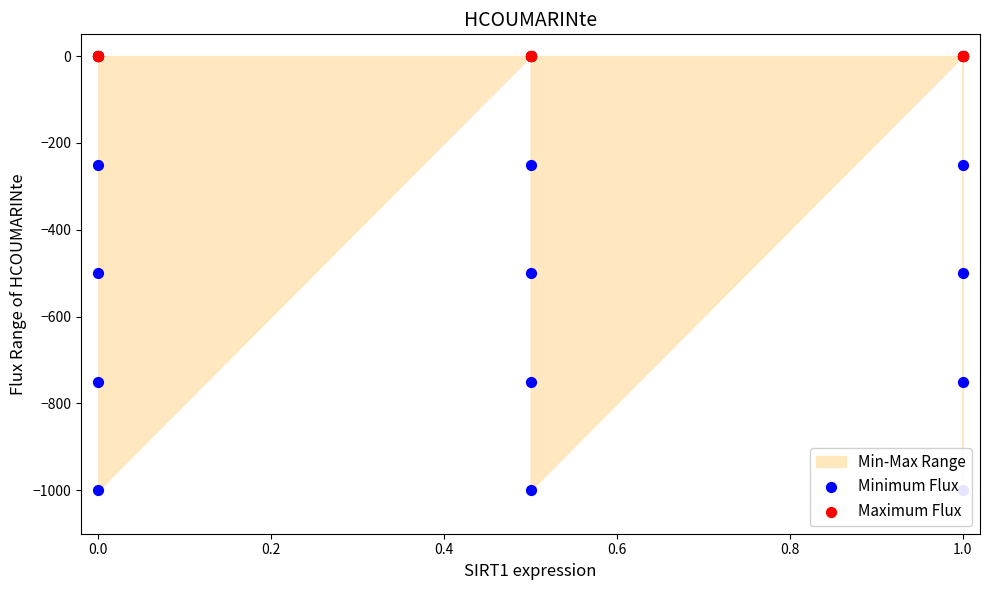

At how many categories does at least one series exceed -970?

15